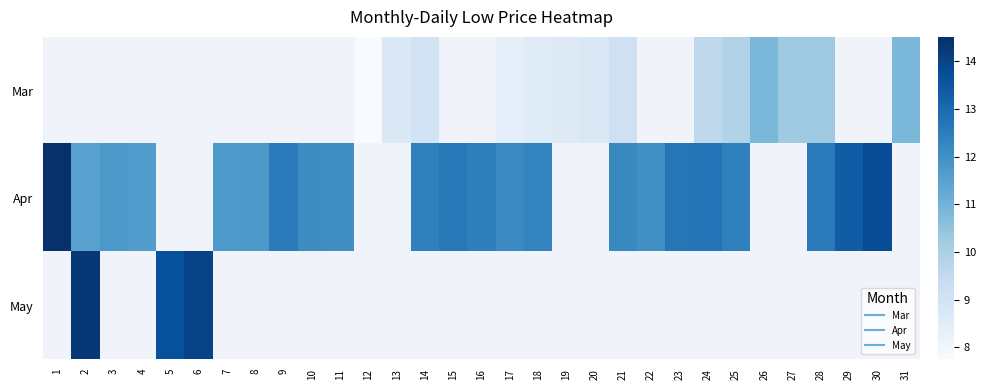

Which category has the lowest value in the row_2 series?

1